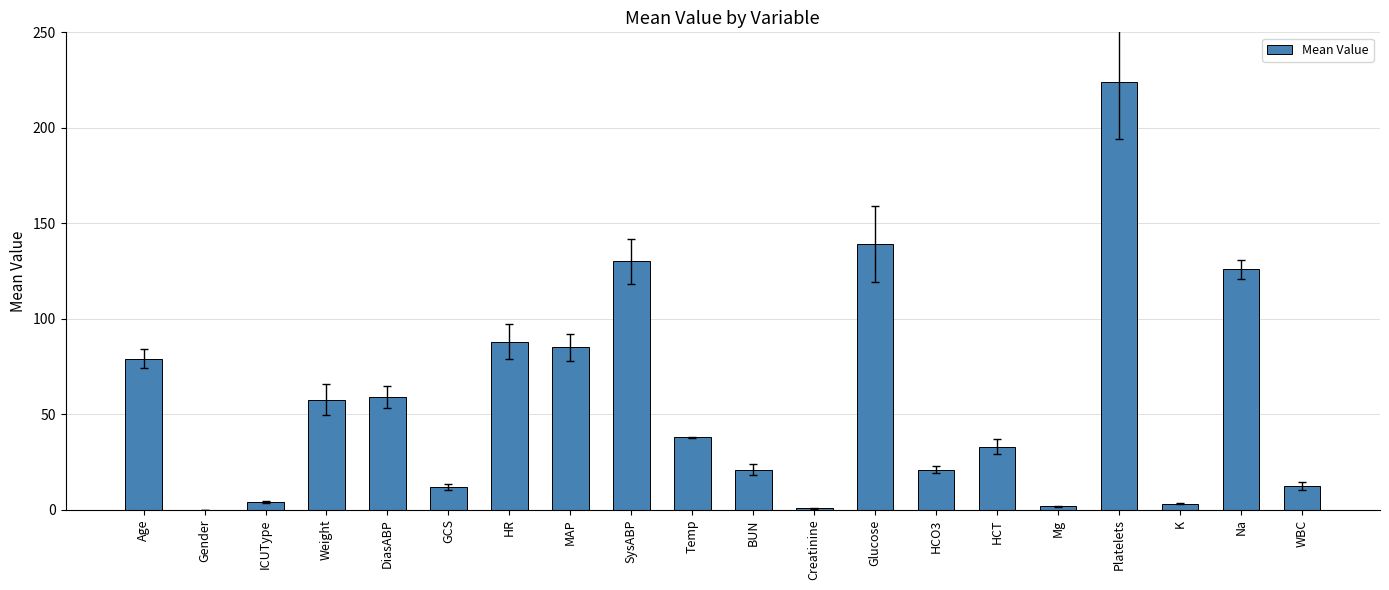

What is the maximum value shown in the chart?

224.0